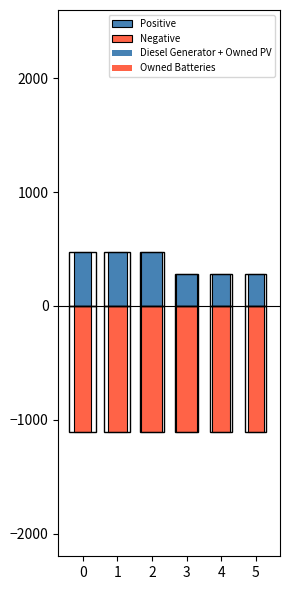

Reading left to right, transcribe all the data shown in this chart.

Diesel Generator: 400	400	400	206	206	206
Owned PV: 73	73	73	73	73	73
Owned Batteries: 1112	1112	1112	1112	1112	1112